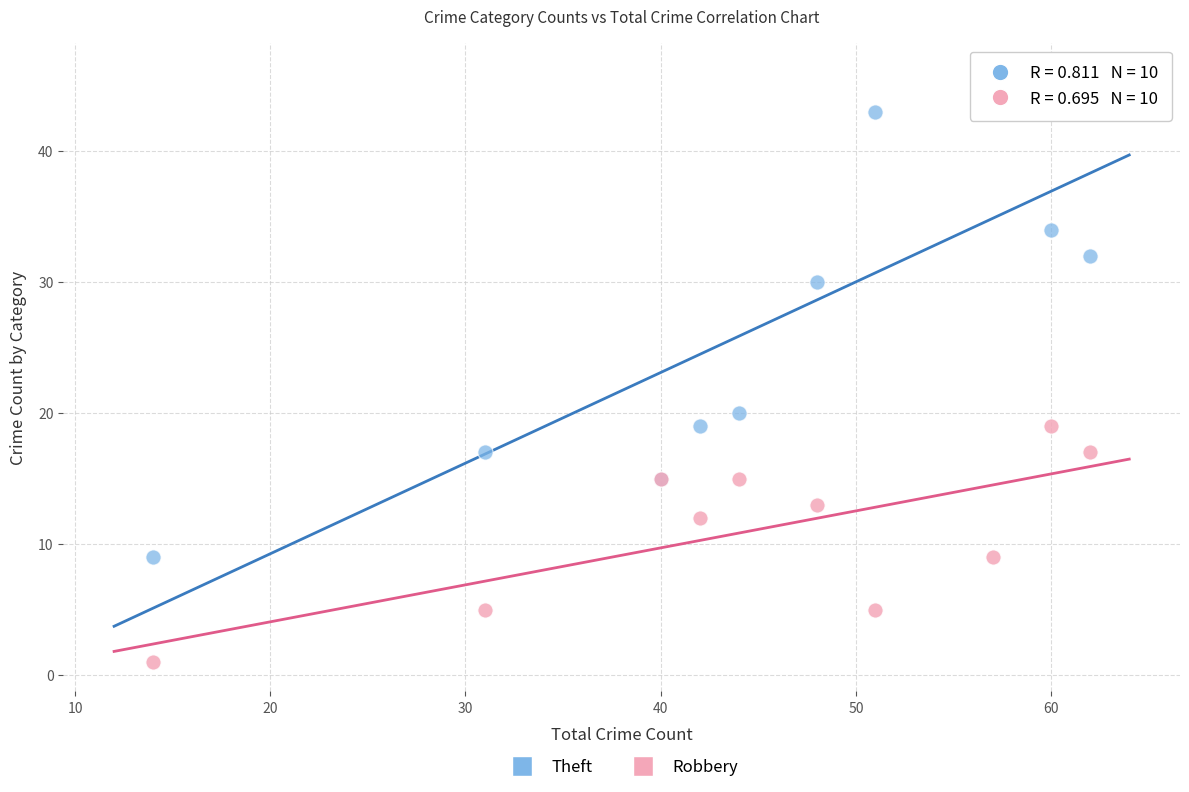

What are all the series names shown in the legend?

Theft, Robbery